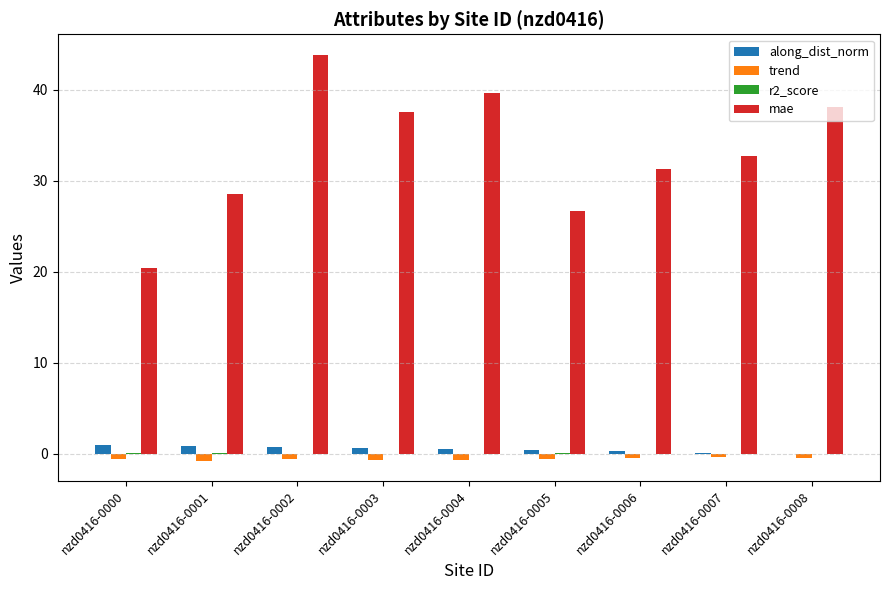

Is it true that mae equals 53.9 at nzd0416-0003?

False